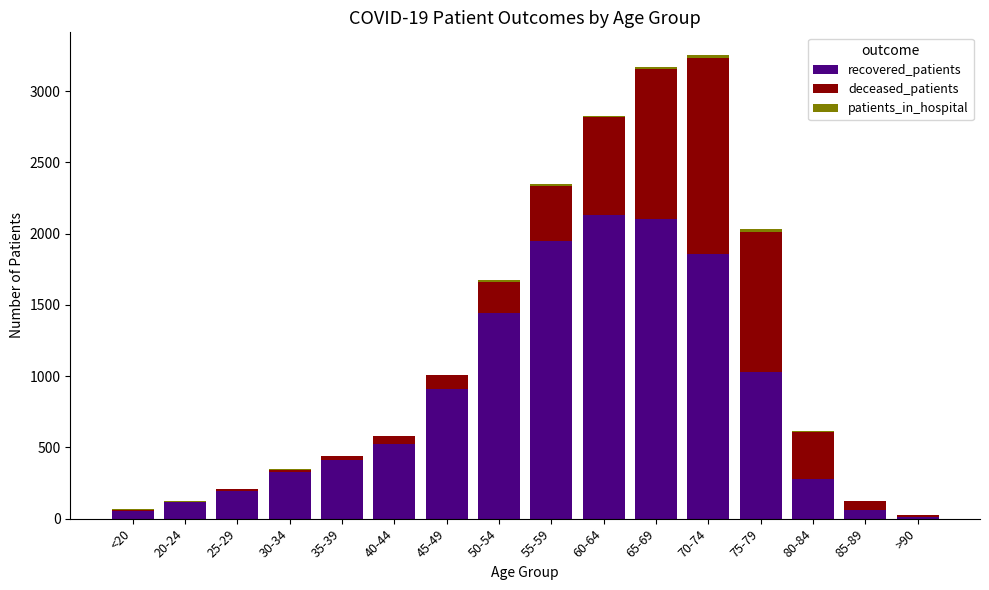

What value does the recovered_patients series have at 20-24, to the nearest 100?

100